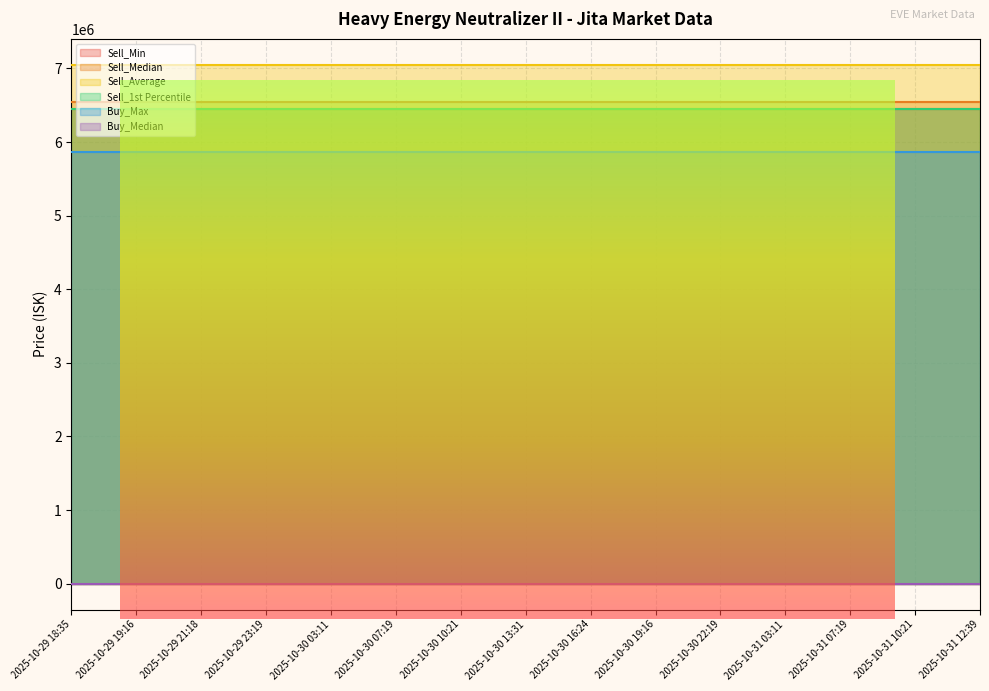

True or false: Sell_Average and Buy_Median cross at least once.

False